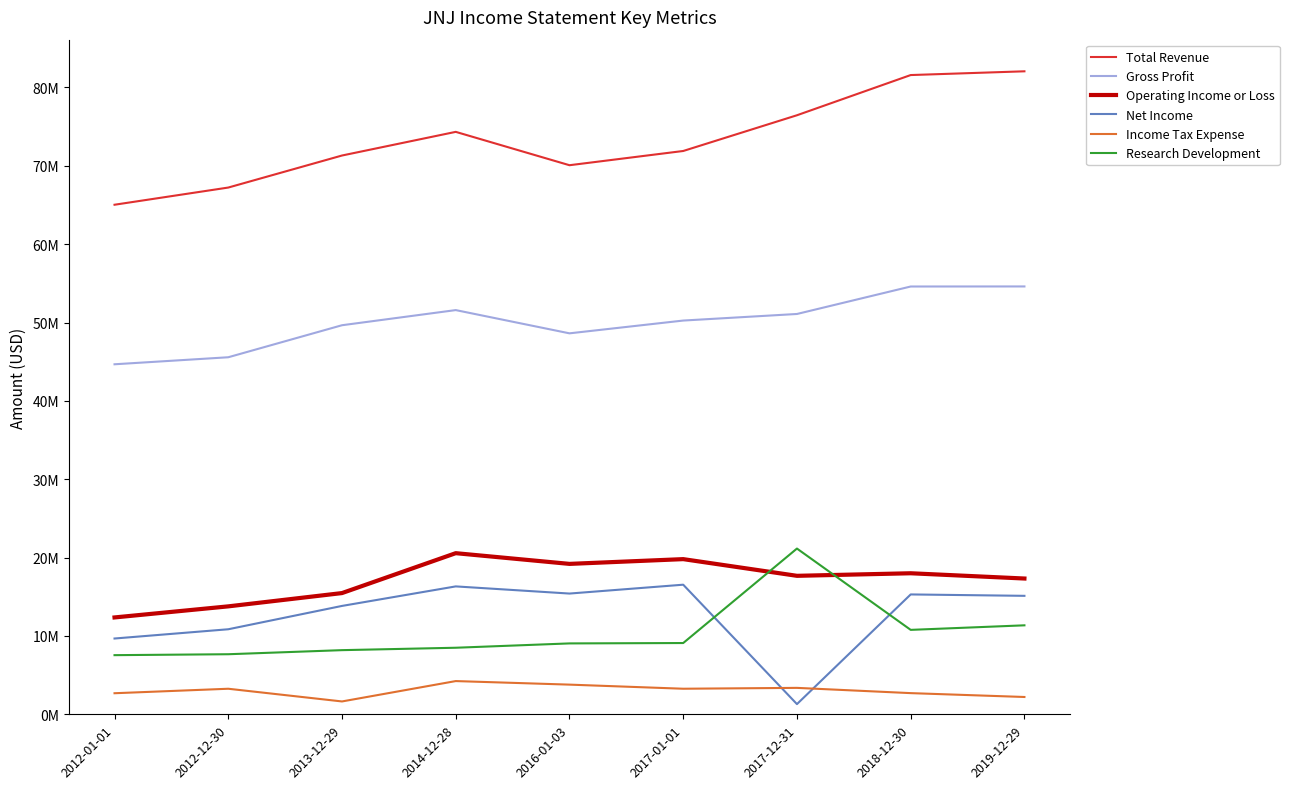

The value of Gross Profit at 2017-01-01 is 50.2. True or false?

True